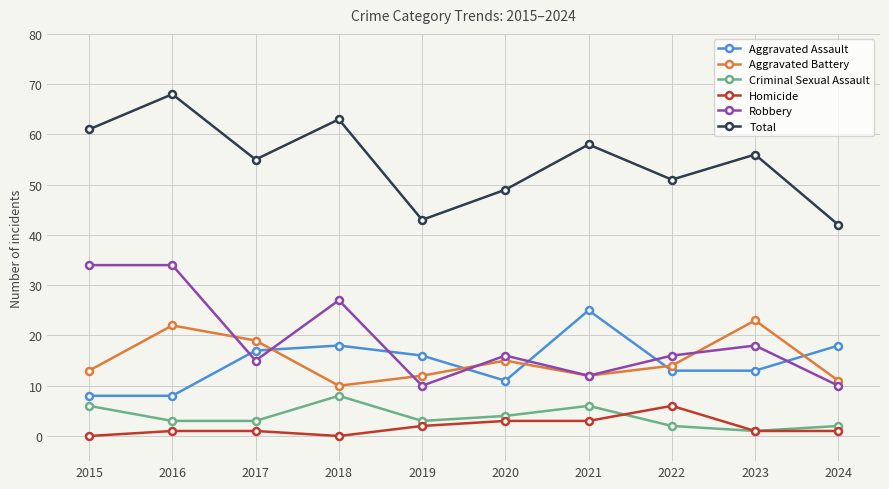

Read the Aggravated Assault value at 2020.

11